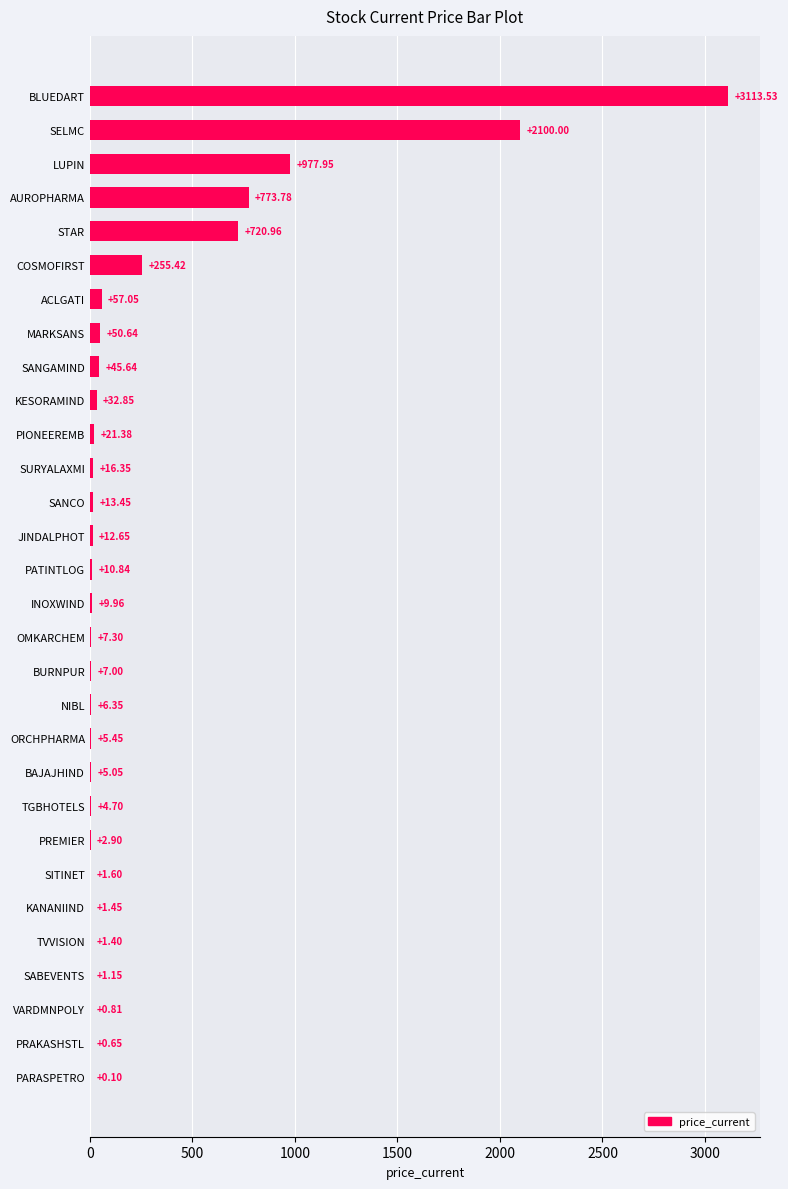

Which has a higher value, SITINET or COSMOFIRST?

COSMOFIRST